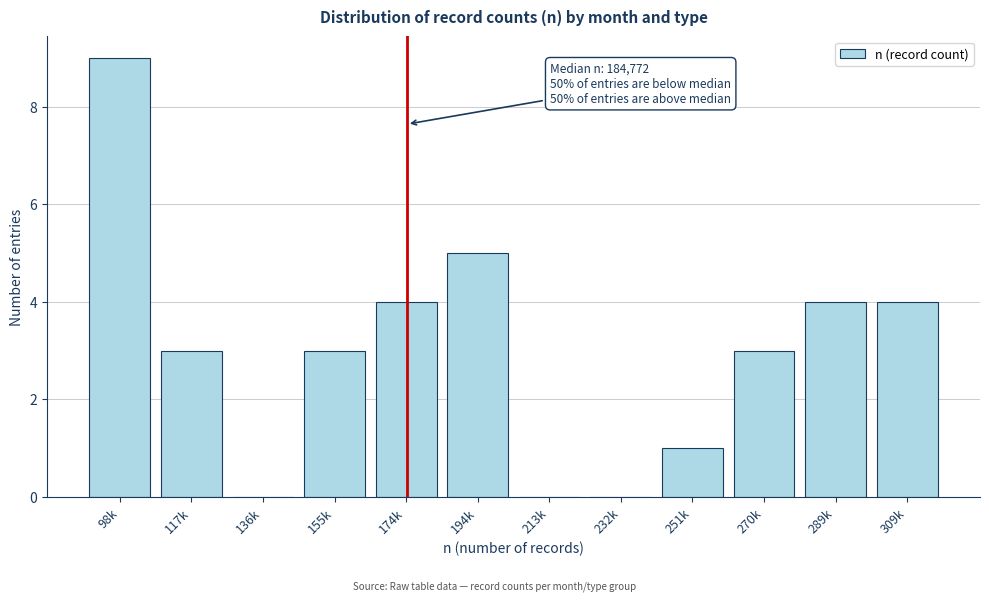

Reading right to left, what are all the values shown in this chart?

309k=4	289k=4	270k=3	251k=1	232k=0	213k=0	194k=5	174k=4	155k=3	136k=0	117k=3	98k=9